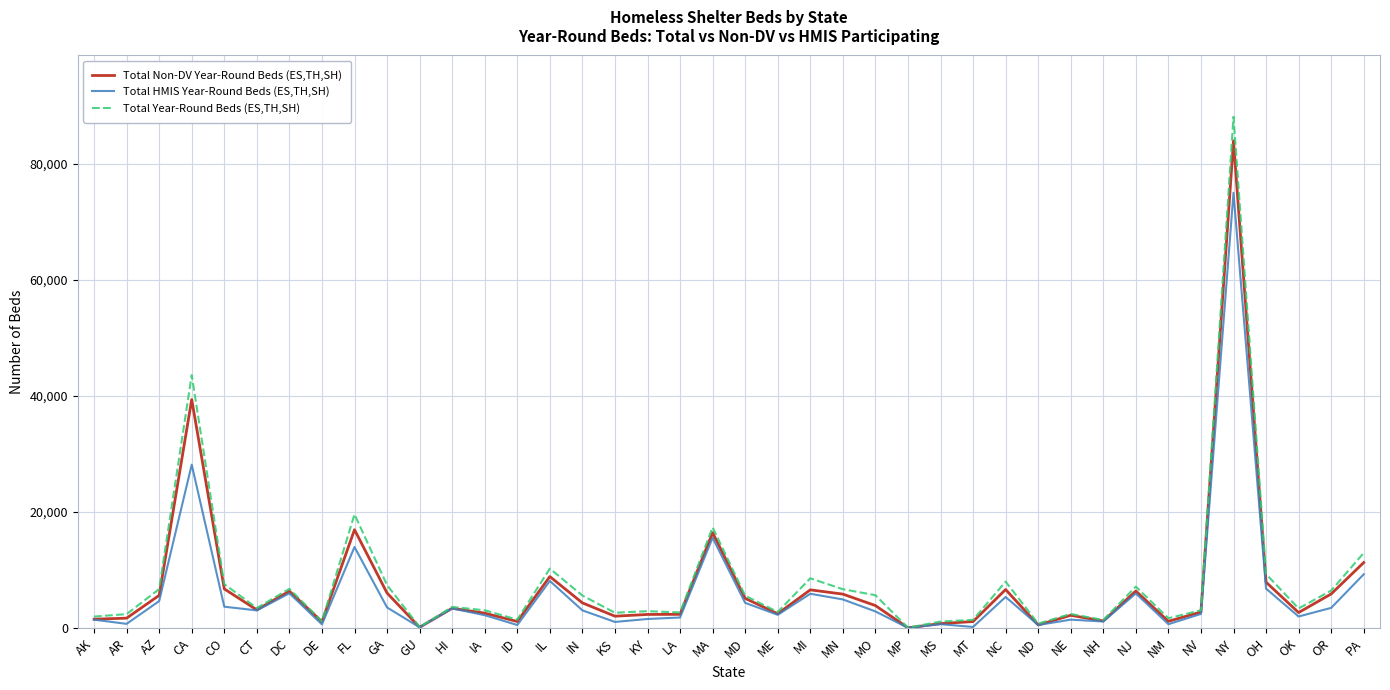

What is the spread (max minus min) of values at MO?

2795